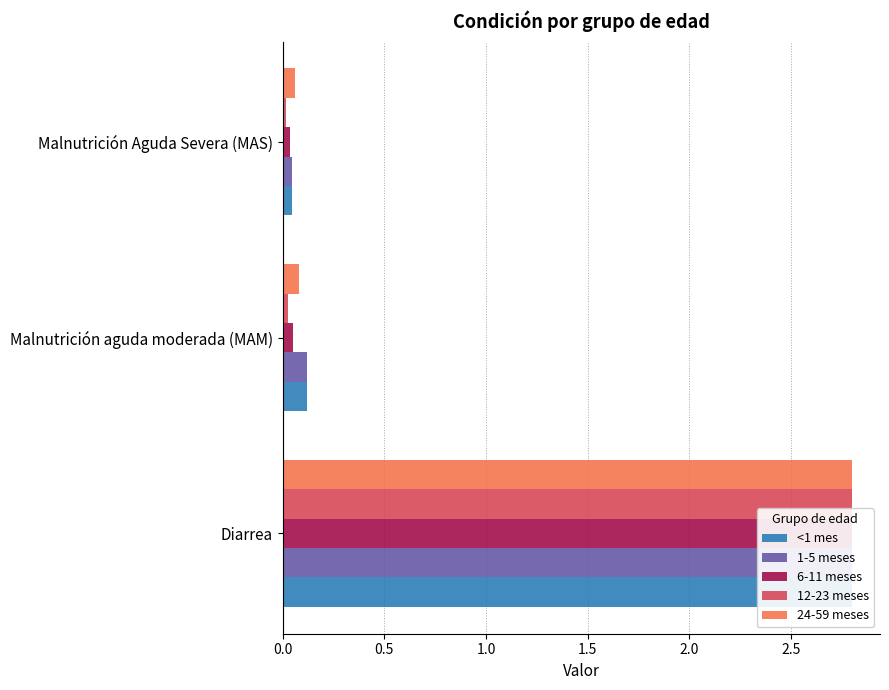

What position from the left is Malnutrición aguda moderada (MAM)?

2